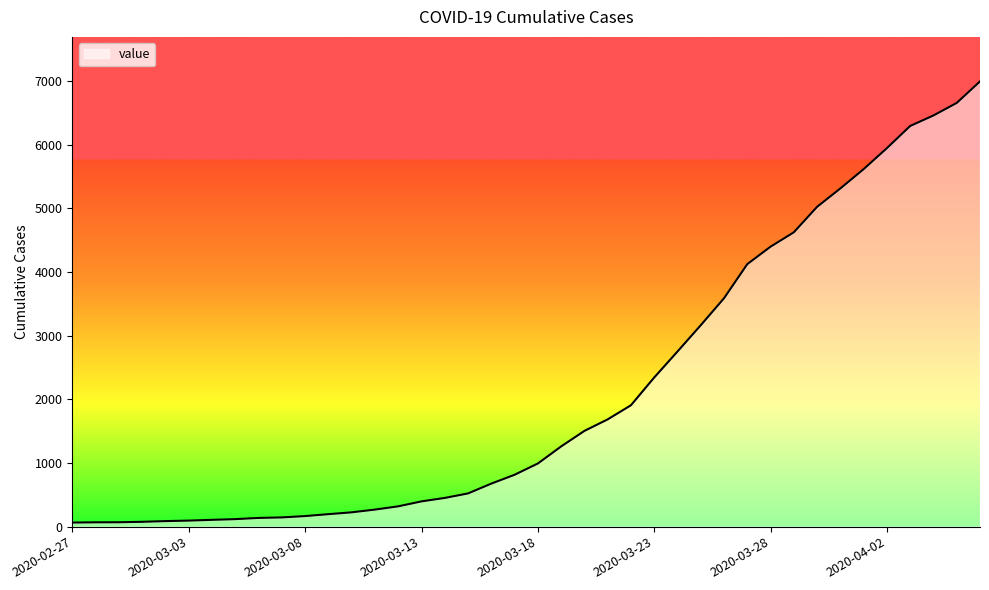

What is the greatest value displayed?

6994